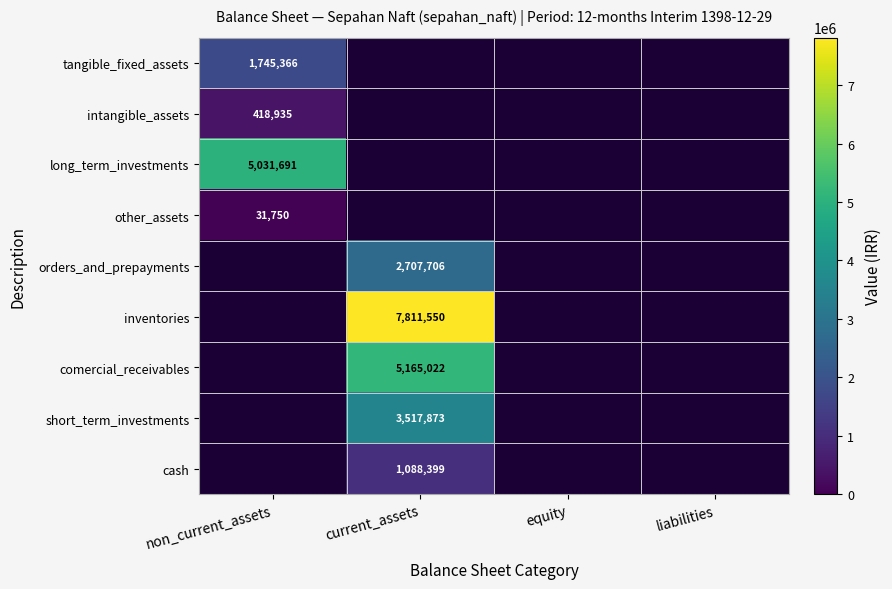

True or false: long_term_investments has a value of 7674986 at non_current_assets.

False